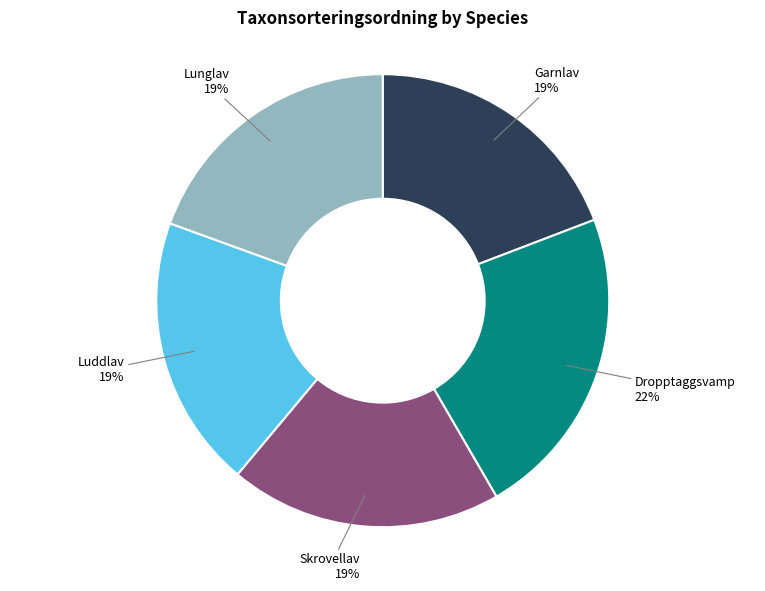

What is the largest slice in the pie chart?

Dropptaggsvamp